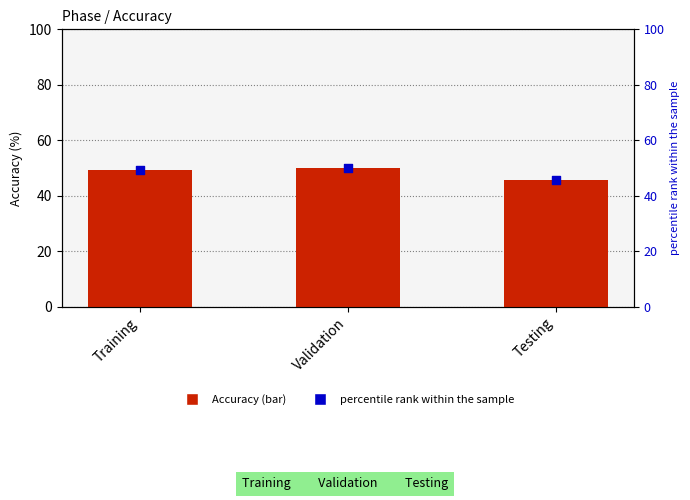

What is the total value across all series at Testing?

91.7